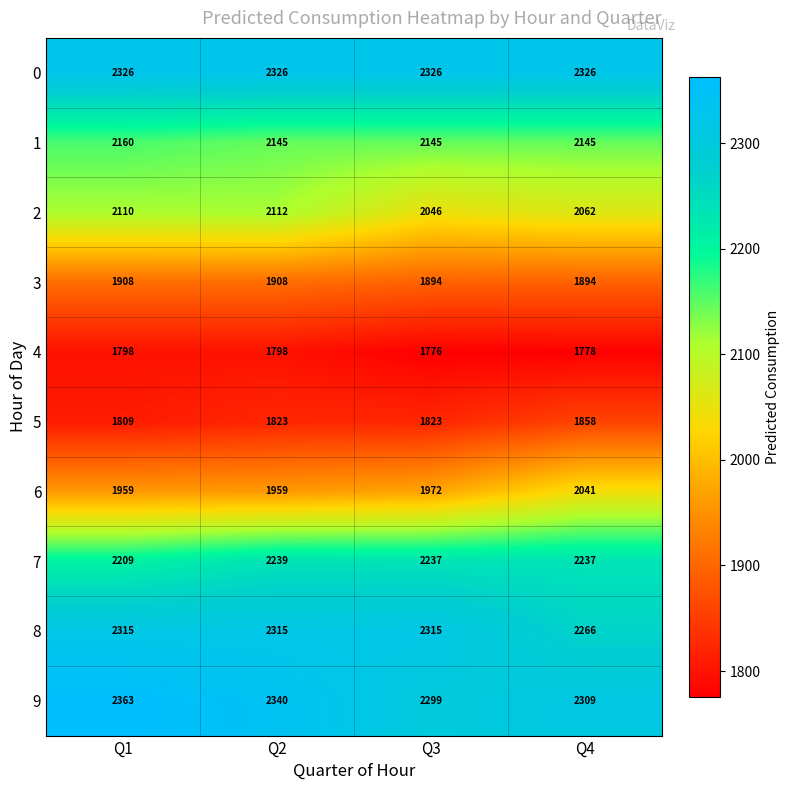

At which label does 9 first exceed 2340?

Q1